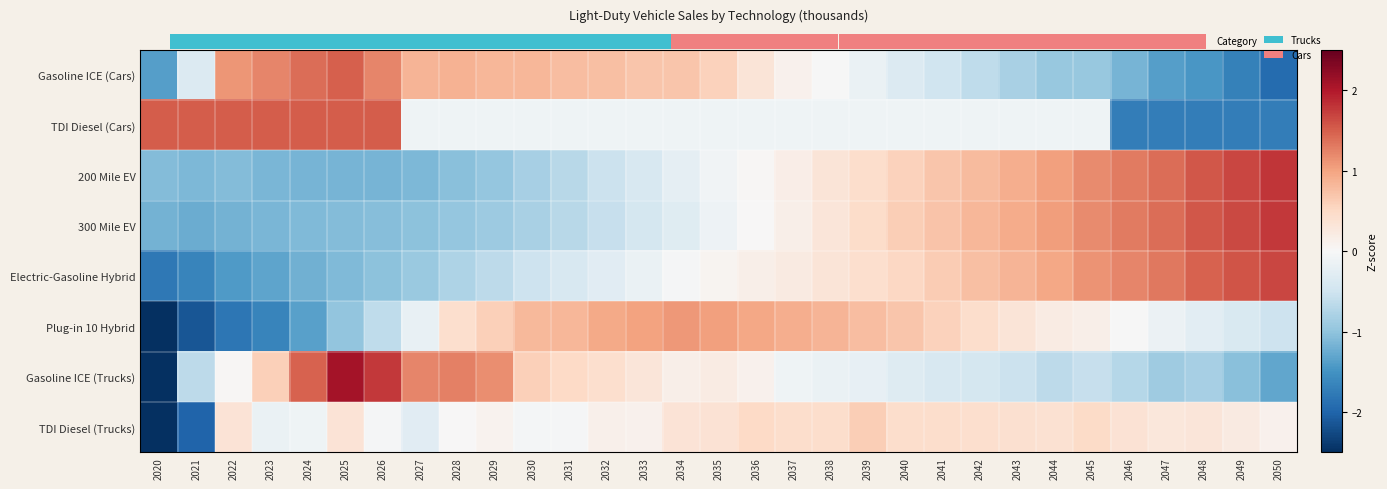

At how many categories does at least one series exceed 0?

31